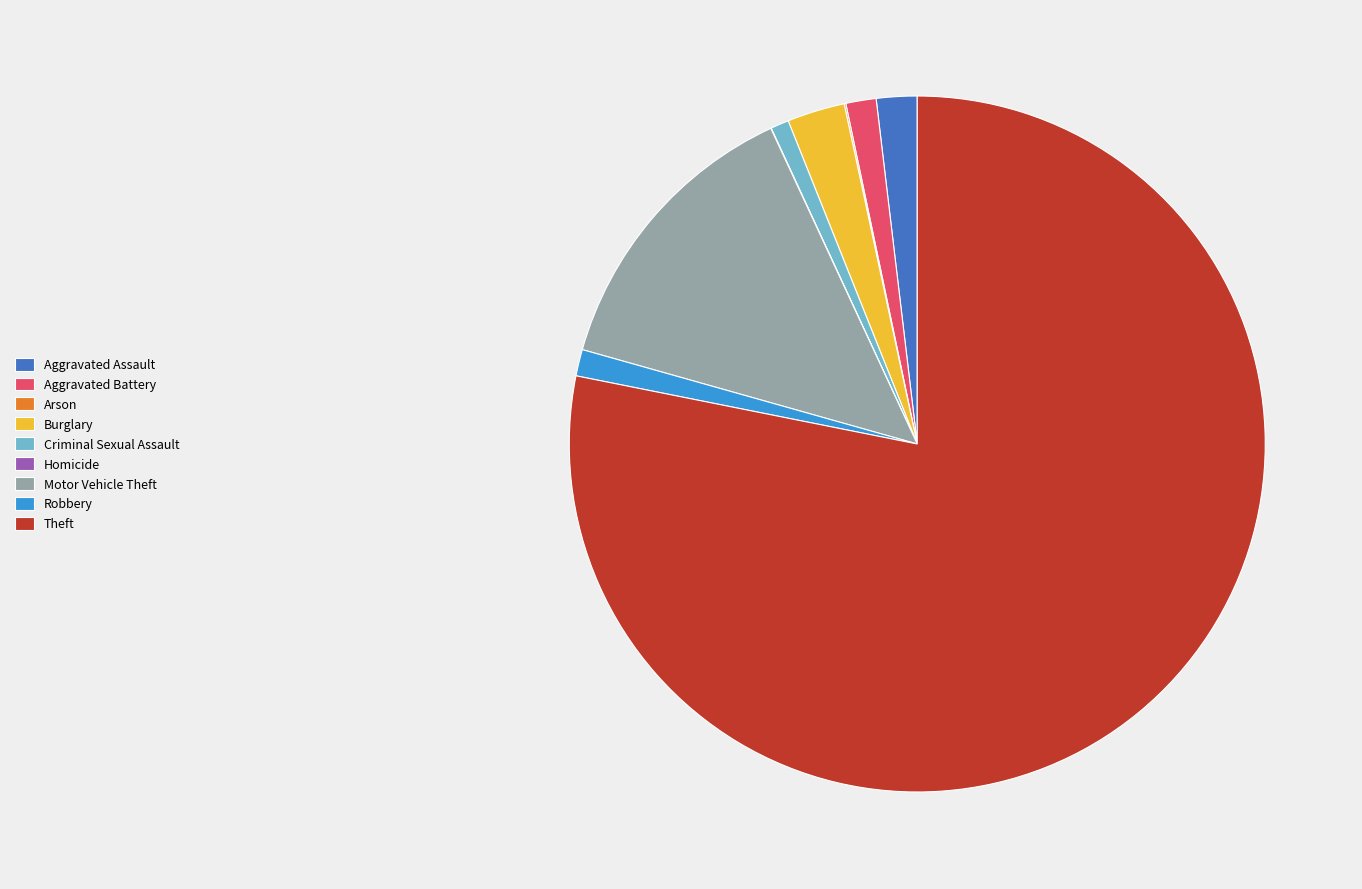

Is Aggravated Assault the majority of the pie?

No